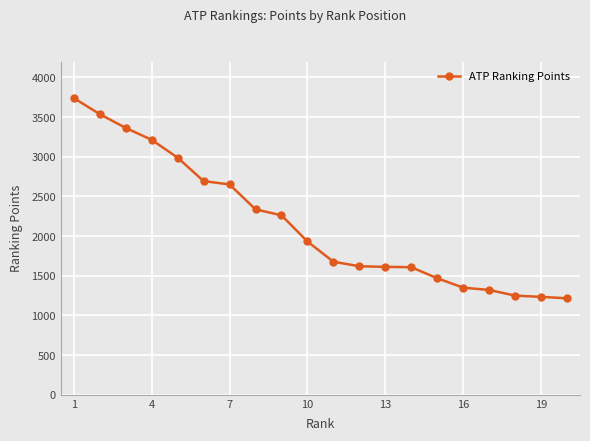

How many lines are shown in the chart?

1